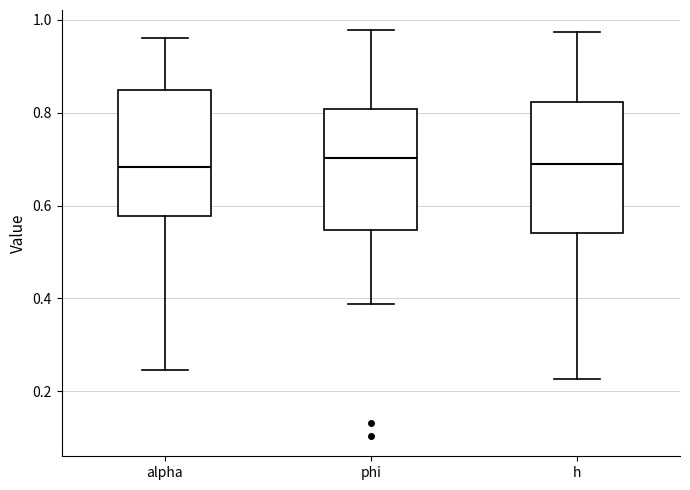

Reading left to right, read every box against the y-axis: the position of its median line, the range the box covers, and the ends of its whiskers. The values are not printed on the chart, so give them approximately, as read against the axis.

alpha: median 0.68, box 0.58 to 0.84, whiskers 0.24 to 0.96
phi: median 0.70, box 0.54 to 0.80, whiskers 0.38 to 0.98
h: median 0.68, box 0.54 to 0.82, whiskers 0.22 to 0.98